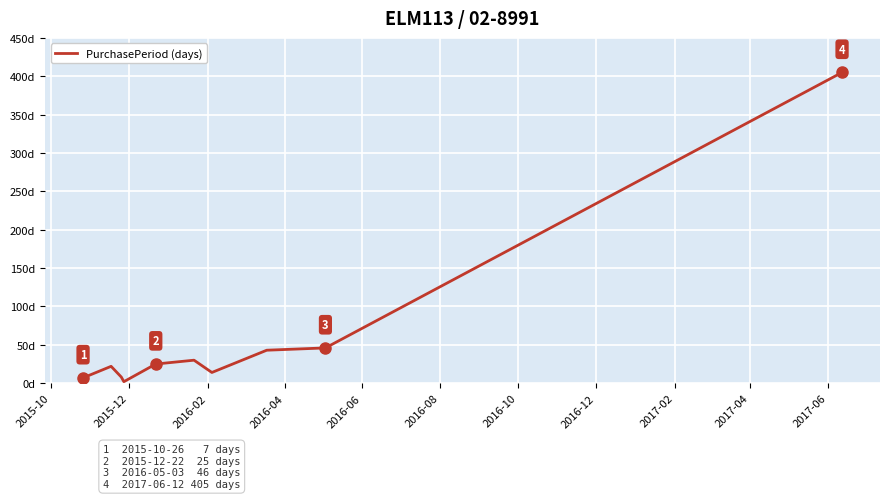

Does the chart display data point markers on the line(s)?

No